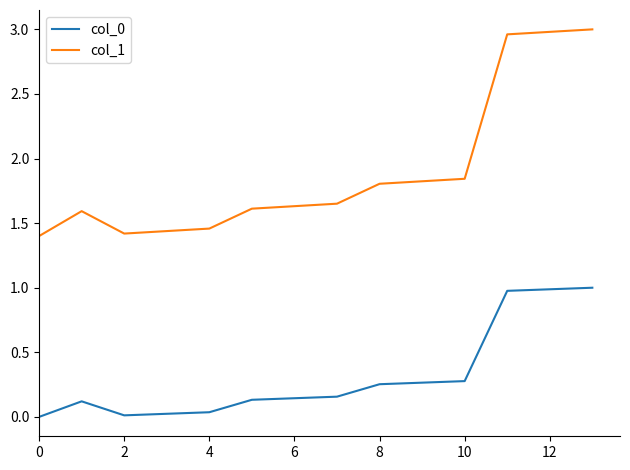

Which series has the largest total across all categories?

col_1